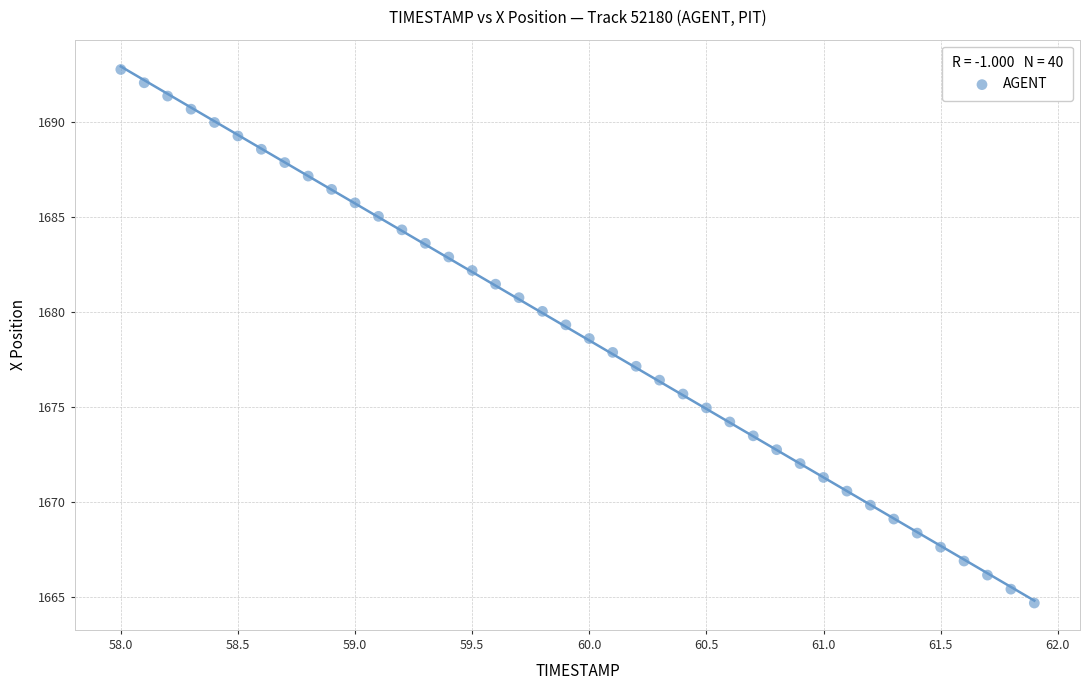

What is the range of Y values (max minus min)?

28.1